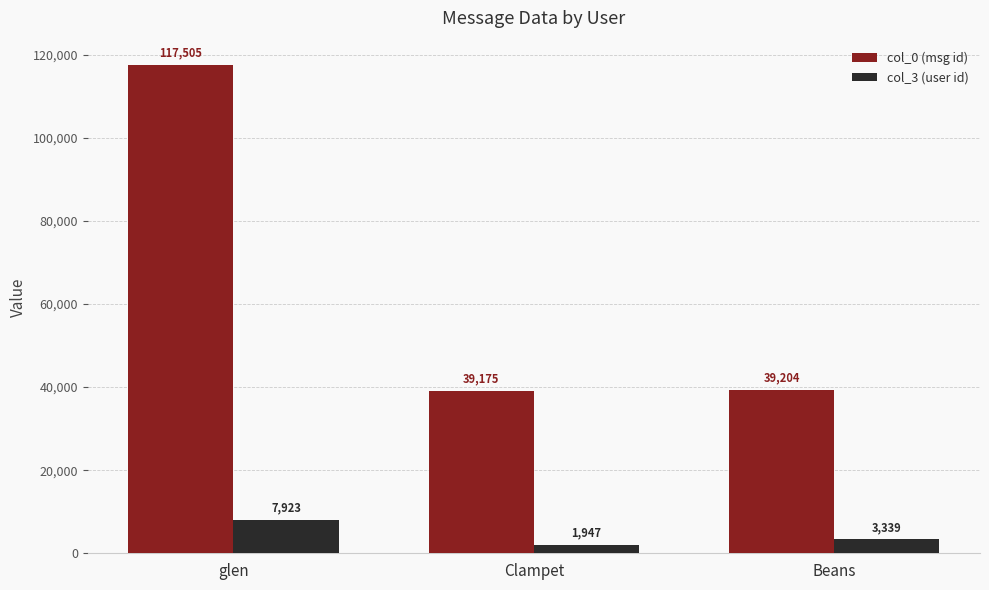

At which category does the chart reach its minimum across all series?

Clampet